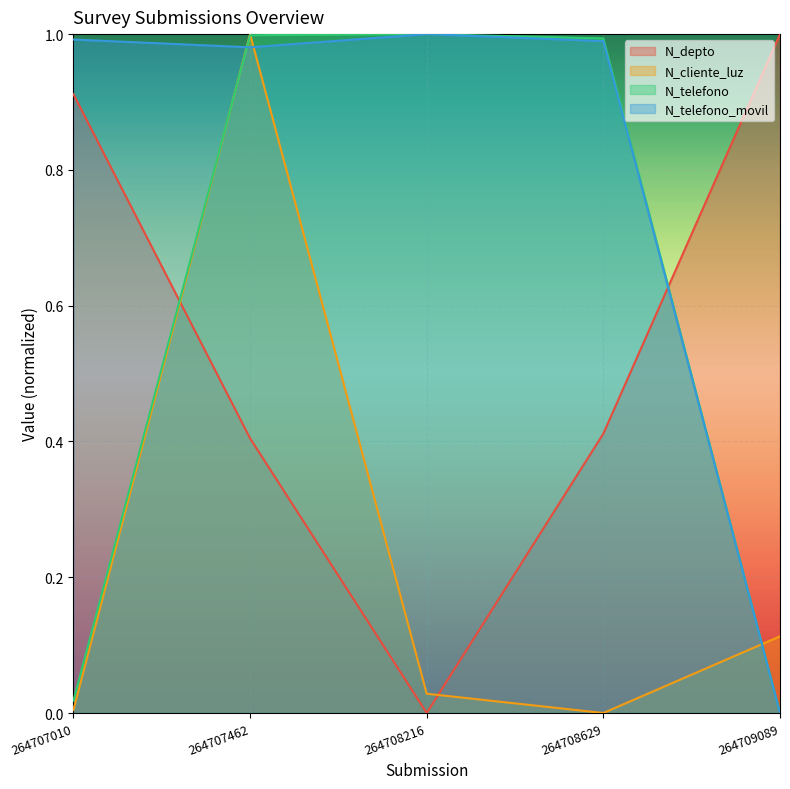

Count the number of data series in this chart.

4